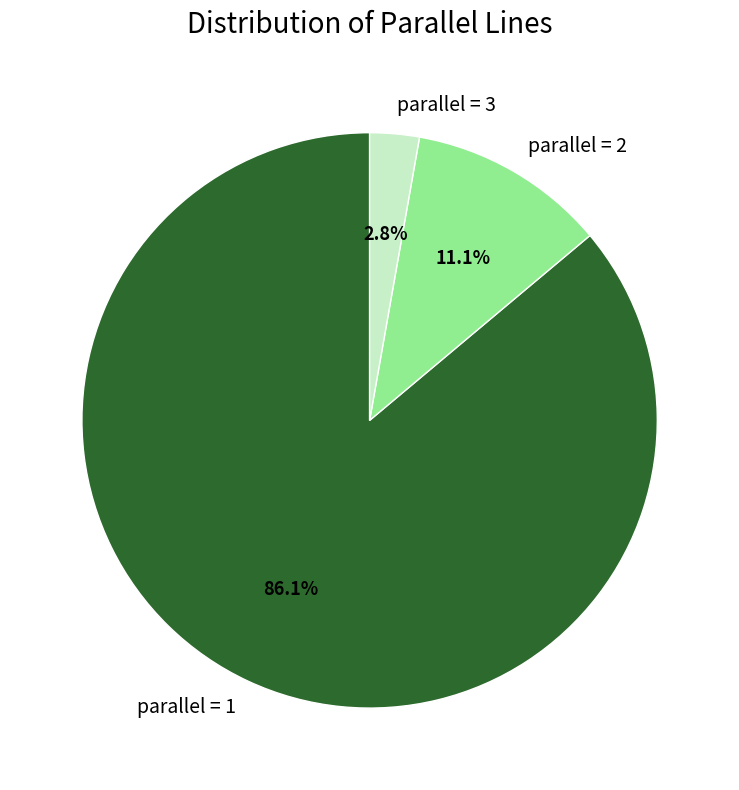

How many segments does this pie chart have?

3